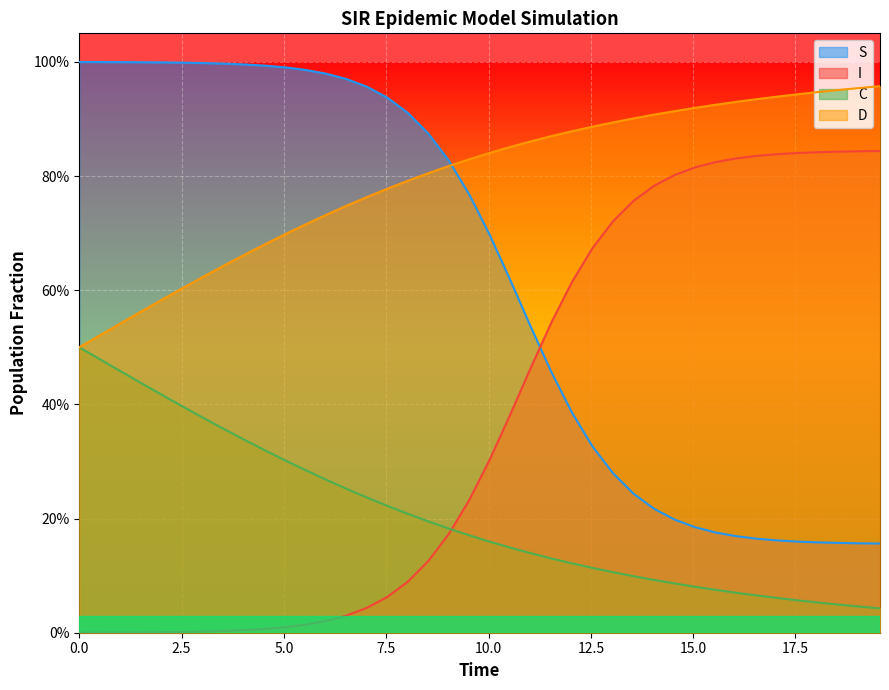

How many times do S and I cross each other?

1